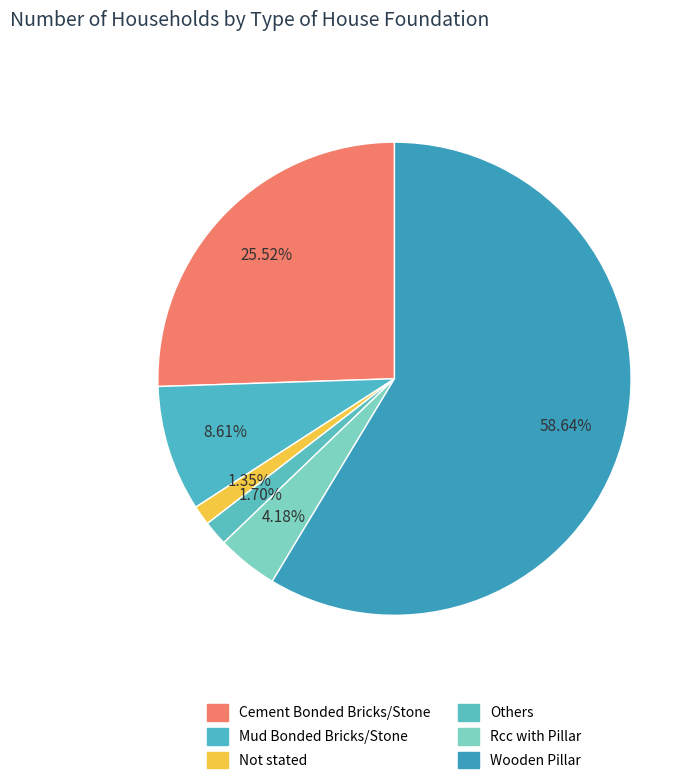

To the nearest percent, what portion does Others represent?

2%